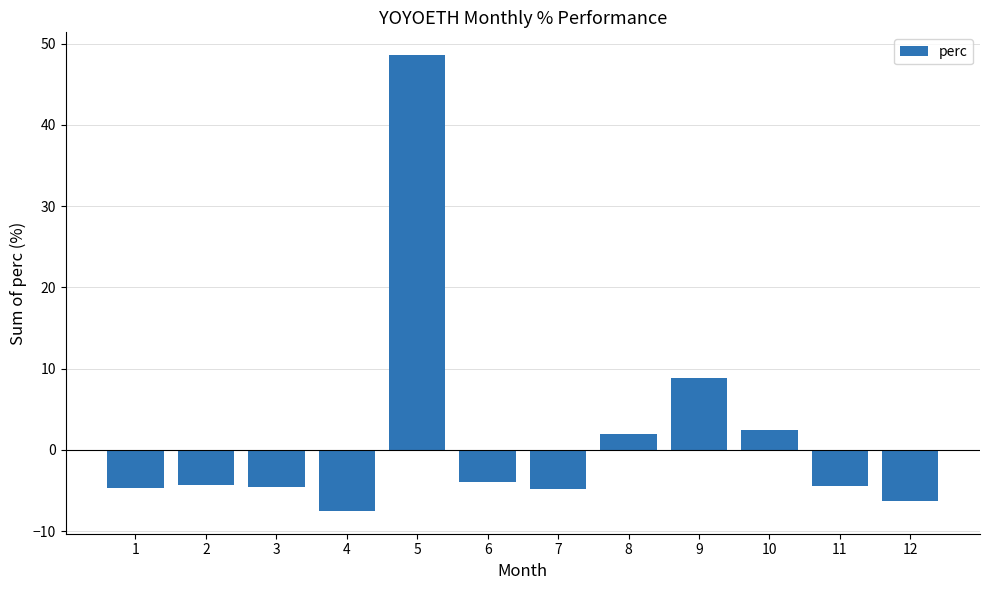

What is the average value?

1.7